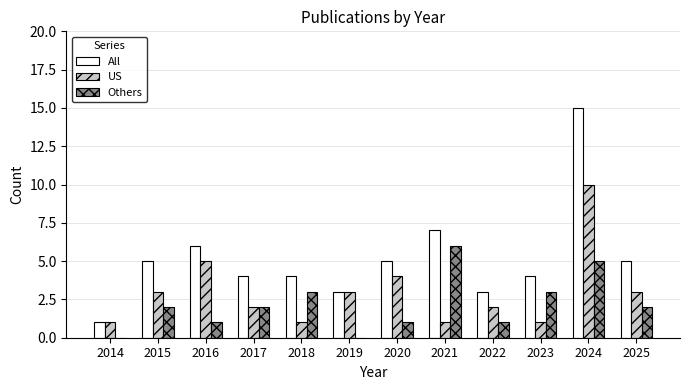

At which label is All closest to 8?

2021